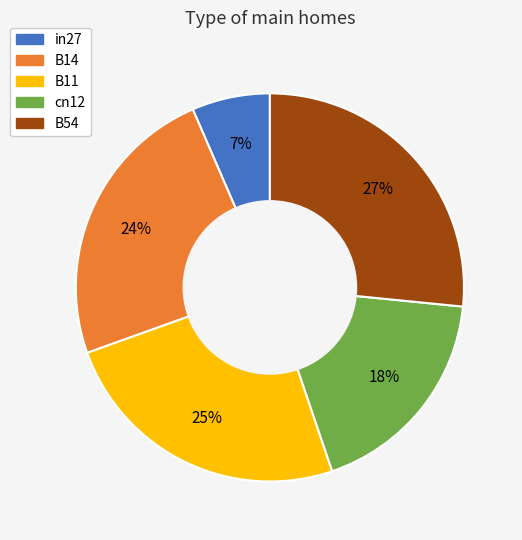

Rank the categories by value from lowest to highest.

in27, cn12, B14, B11, B54